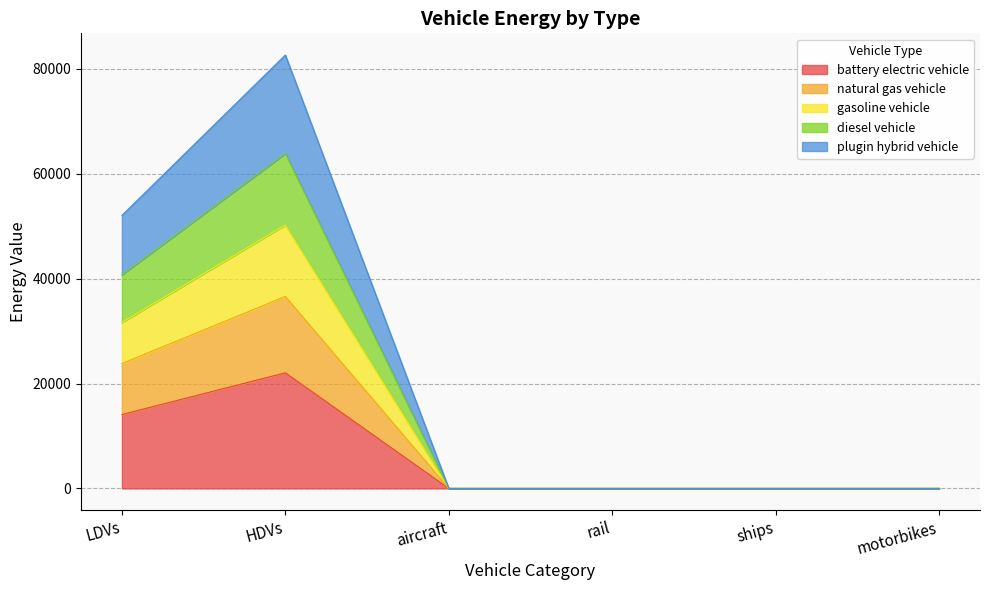

At which category is the sum across all series the highest?

HDVs